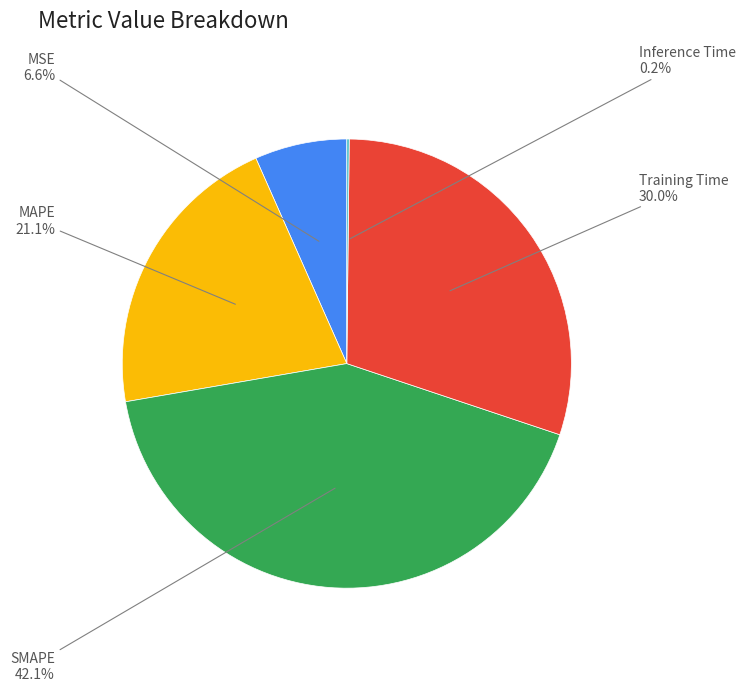

Is there any slice that represents more than half of the pie?

No